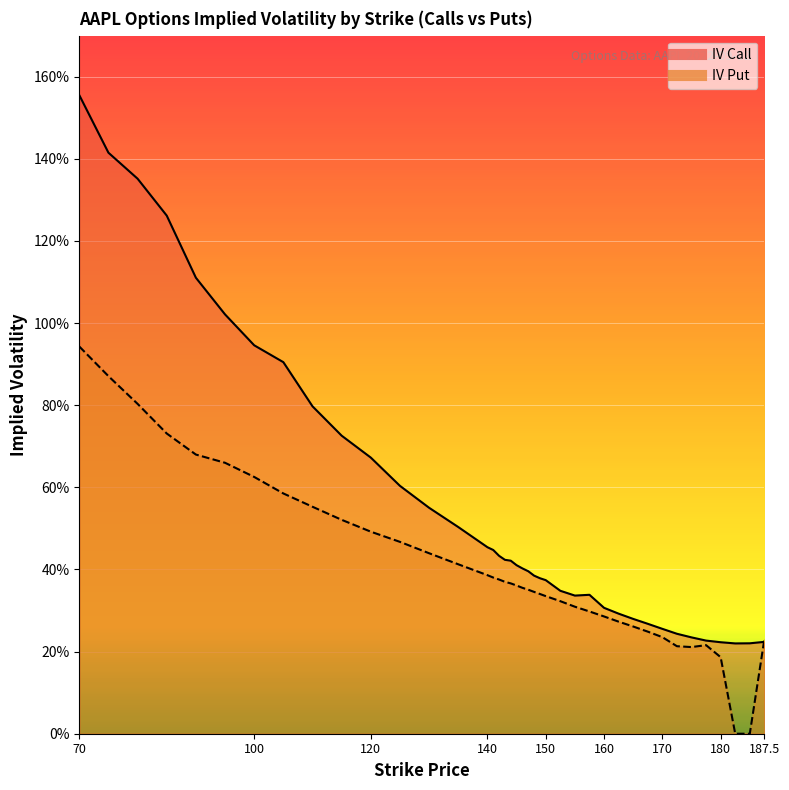

How many lines are shown in the chart?

2